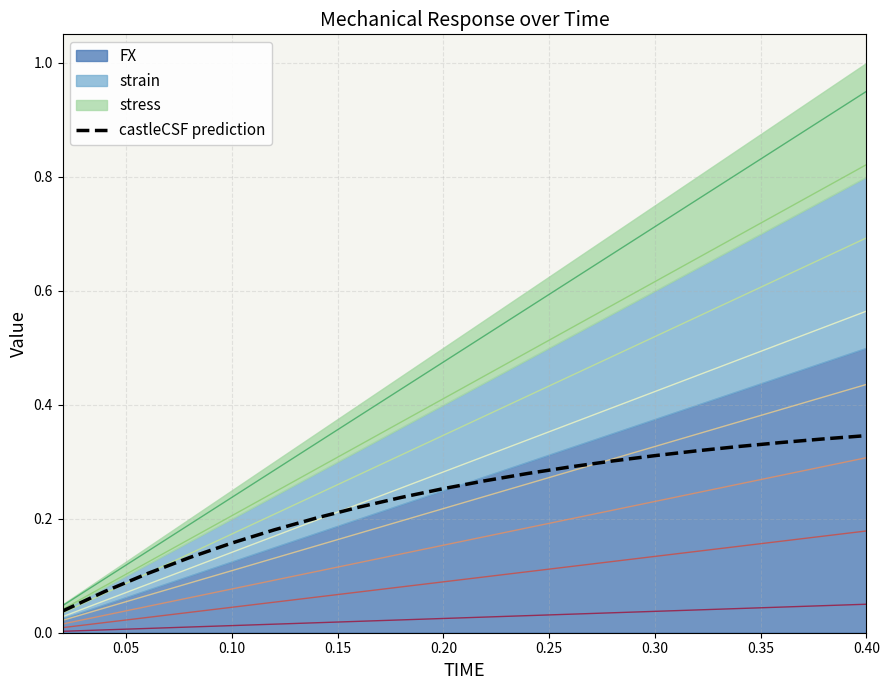

The value of castleCSF prediction at 0.10 is 0.1. True or false?

False